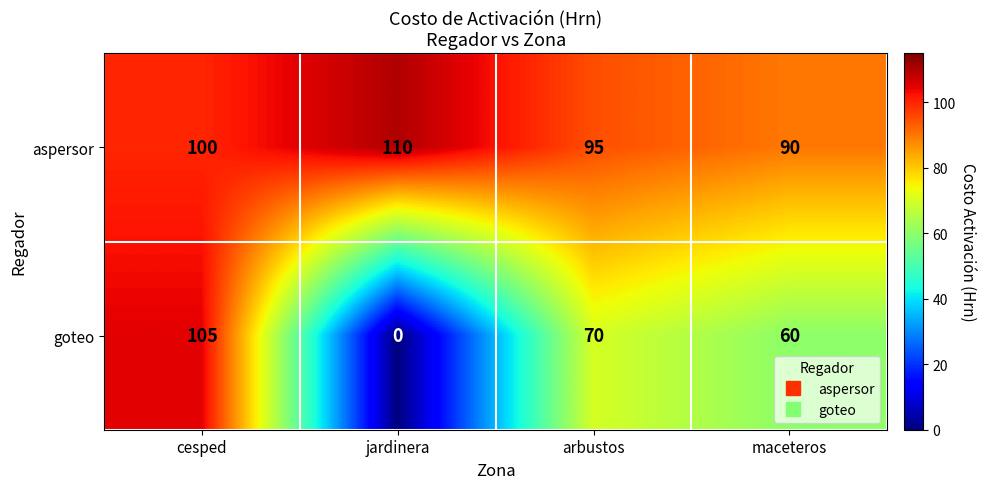

How many distinct data groups are displayed?

2